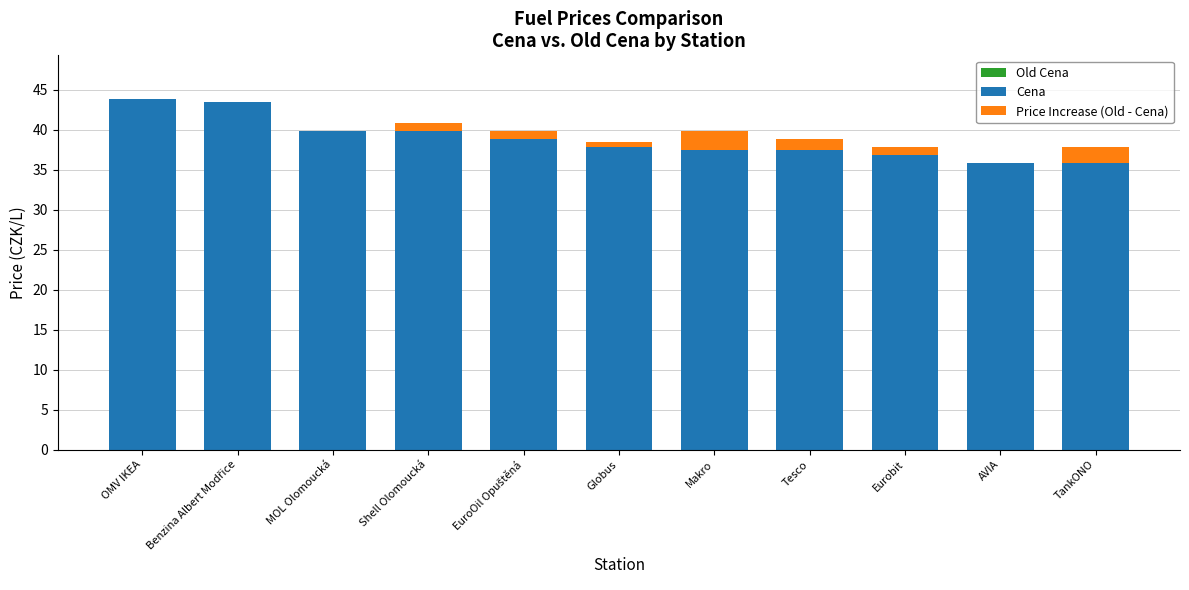

Reading left to right, what are all the values shown in this chart?

Old Cena: OMV IKEA=42.9	Benzina Albert Modřice=42.9	MOL Olomoucká=39.1	Shell Olomoucká=40.9	EuroOil Opuštěná=39.9	Globus=38.5	Makro=39.9	Tesco=38.9	Eurobit=37.9	AVIA=35.9	TankONO=37.9
Cena: OMV IKEA=43.9	Benzina Albert Modřice=43.5	MOL Olomoucká=39.9	Shell Olomoucká=39.9	EuroOil Opuštěná=38.9	Globus=37.9	Makro=37.5	Tesco=37.5	Eurobit=36.9	AVIA=35.9	TankONO=35.9
Price Increase (Old - Cena): OMV IKEA=0.0	Benzina Albert Modřice=0.0	MOL Olomoucká=0.0	Shell Olomoucká=1.0	EuroOil Opuštěná=1.0	Globus=0.6	Makro=2.4	Tesco=1.4	Eurobit=1.0	AVIA=0.0	TankONO=2.0